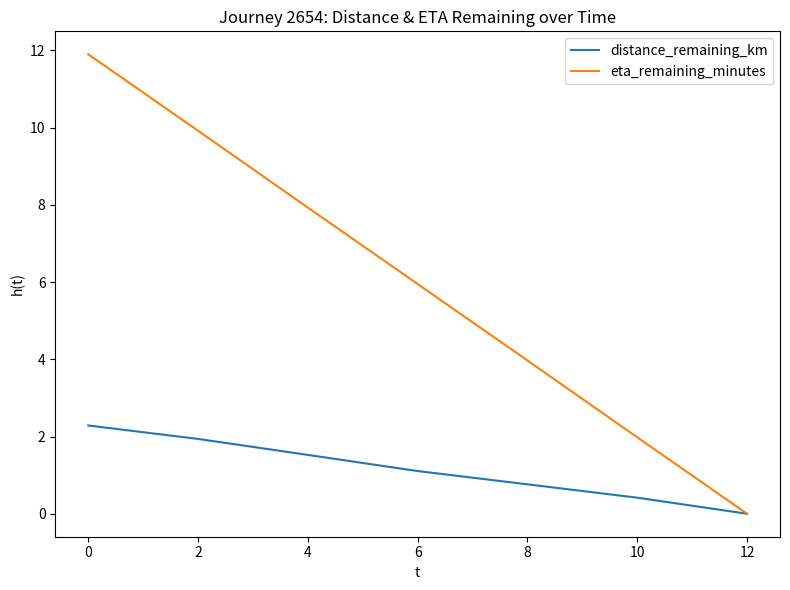

What is the maximum value for eta_remaining_minutes?

11.9